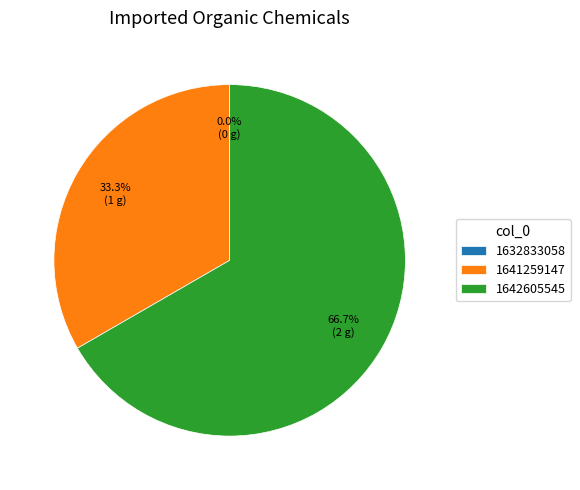

Is there a majority slice in this chart?

Yes